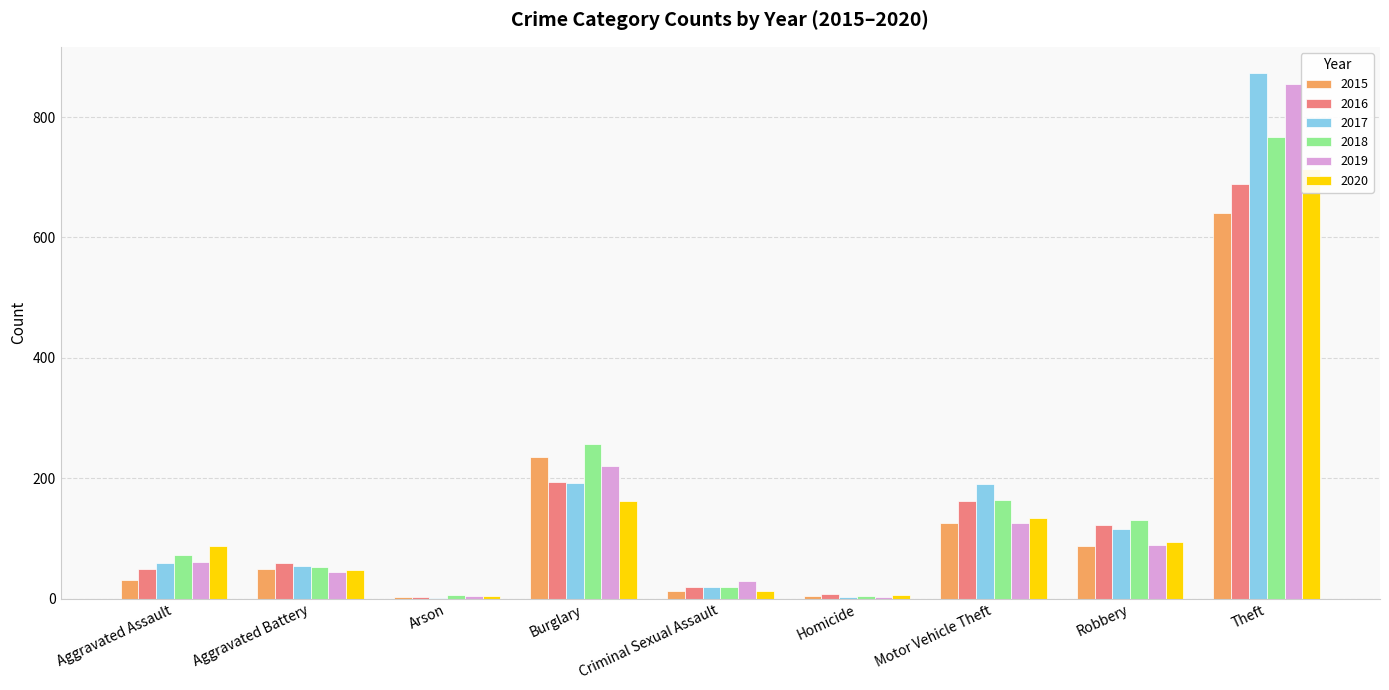

Reading left to right, list all the values displayed in this chart.

2015: Aggravated Assault=31	Aggravated Battery=50	Arson=3	Burglary=236	Criminal Sexual Assault=13	Homicide=4	Motor Vehicle Theft=125	Robbery=87	Theft=641
2016: Aggravated Assault=50	Aggravated Battery=60	Arson=3	Burglary=194	Criminal Sexual Assault=20	Homicide=8	Motor Vehicle Theft=163	Robbery=123	Theft=689
2017: Aggravated Assault=59	Aggravated Battery=54	Arson=1	Burglary=192	Criminal Sexual Assault=19	Homicide=2	Motor Vehicle Theft=191	Robbery=115	Theft=873
2018: Aggravated Assault=72	Aggravated Battery=52	Arson=6	Burglary=257	Criminal Sexual Assault=20	Homicide=5	Motor Vehicle Theft=164	Robbery=130	Theft=767
2019: Aggravated Assault=61	Aggravated Battery=45	Arson=5	Burglary=221	Criminal Sexual Assault=29	Homicide=3	Motor Vehicle Theft=125	Robbery=89	Theft=855
2020: Aggravated Assault=87	Aggravated Battery=48	Arson=4	Burglary=163	Criminal Sexual Assault=12	Homicide=6	Motor Vehicle Theft=134	Robbery=94	Theft=713